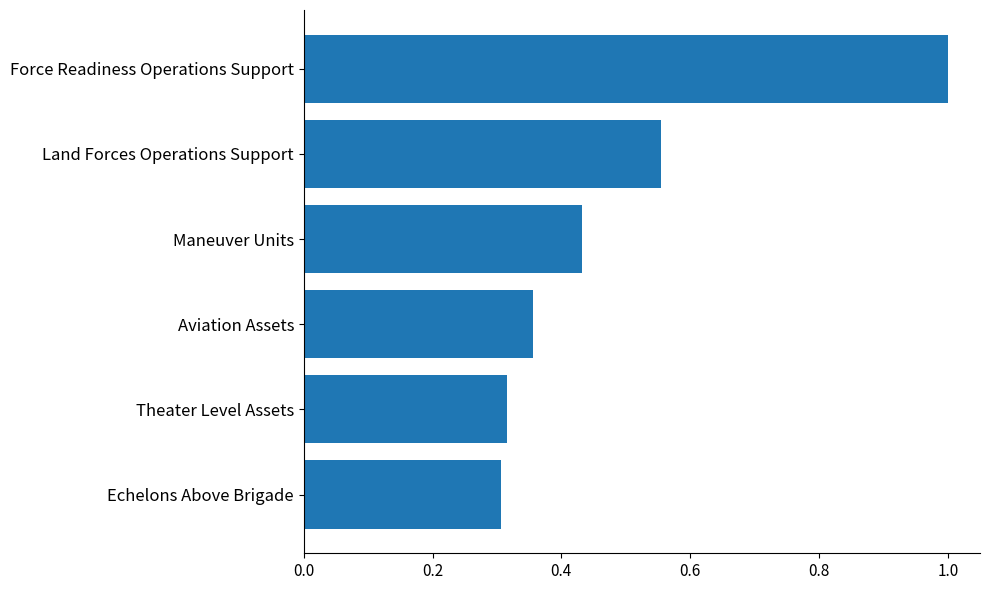

How many bars are there in total?

6